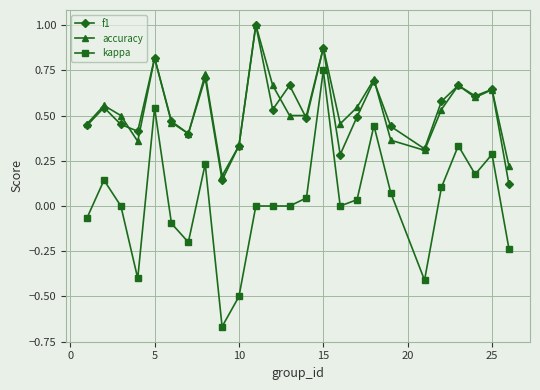

True or false: accuracy and kappa intersect in this chart.

False